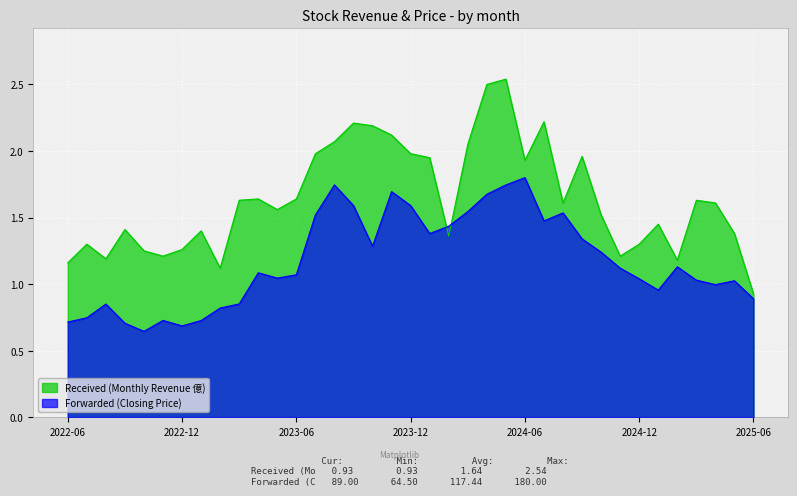

How many intersections are there between Forwarded (Closing Price) and Received (Monthly Revenue 億)?

2